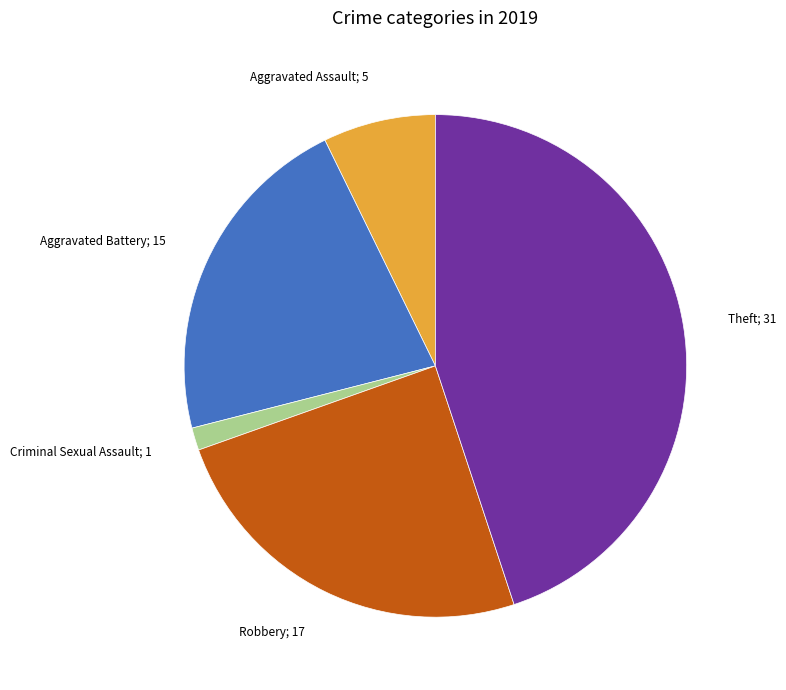

Does any single category account for the majority?

No